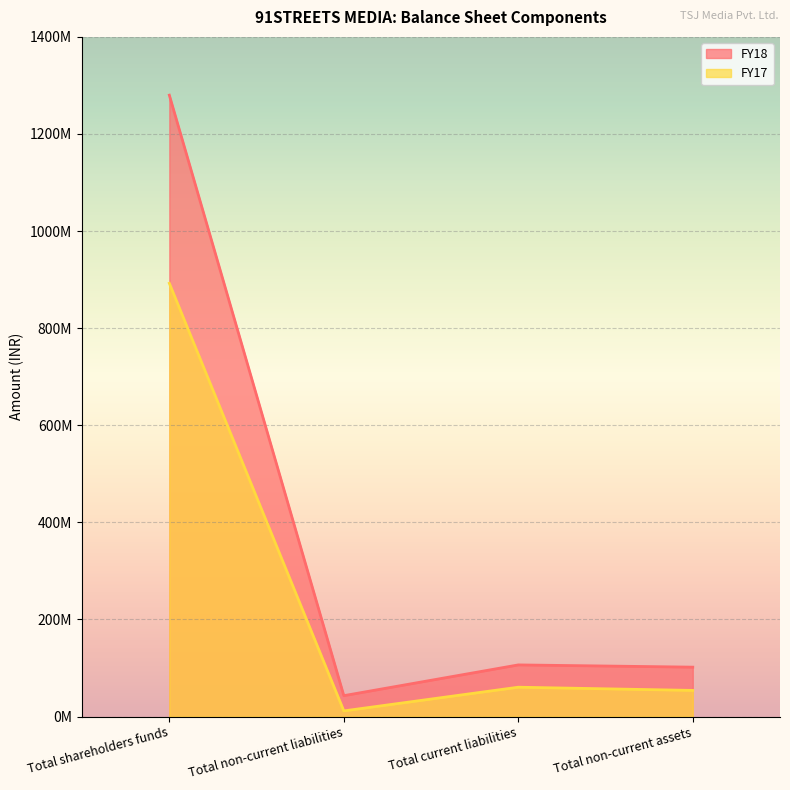

Which category has the lowest value across all series?

Total non-current liabilities